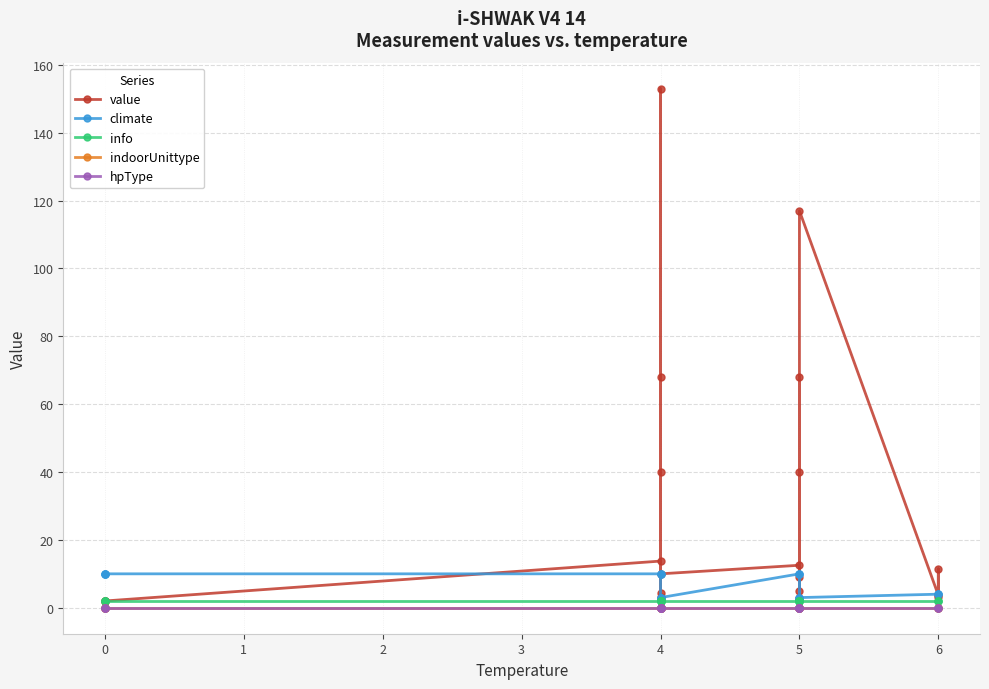

True or false: info and hpType intersect in this chart.

False